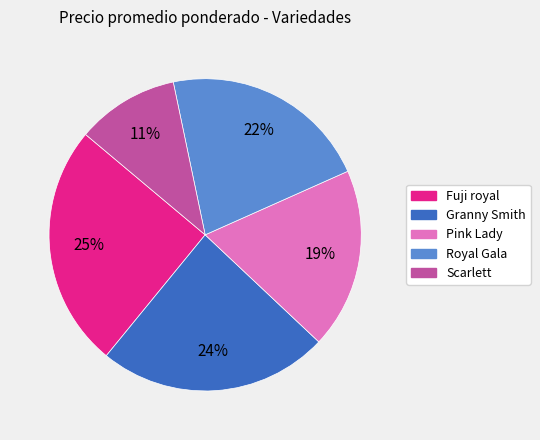

What is the ratio of the value at Granny Smith to the value at Royal Gala?

1.1